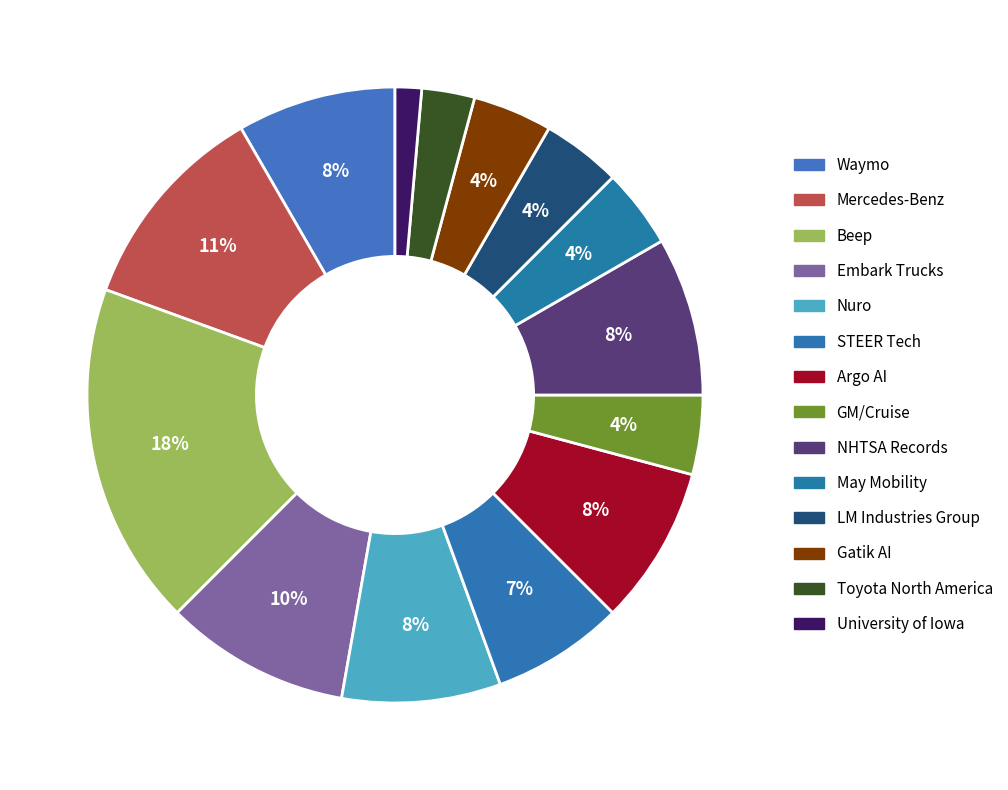

Count the number of slices in the pie.

14